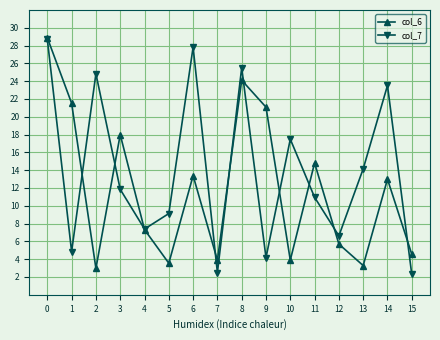

What is the value of the col_7 point at the 4th from the left?

11.9